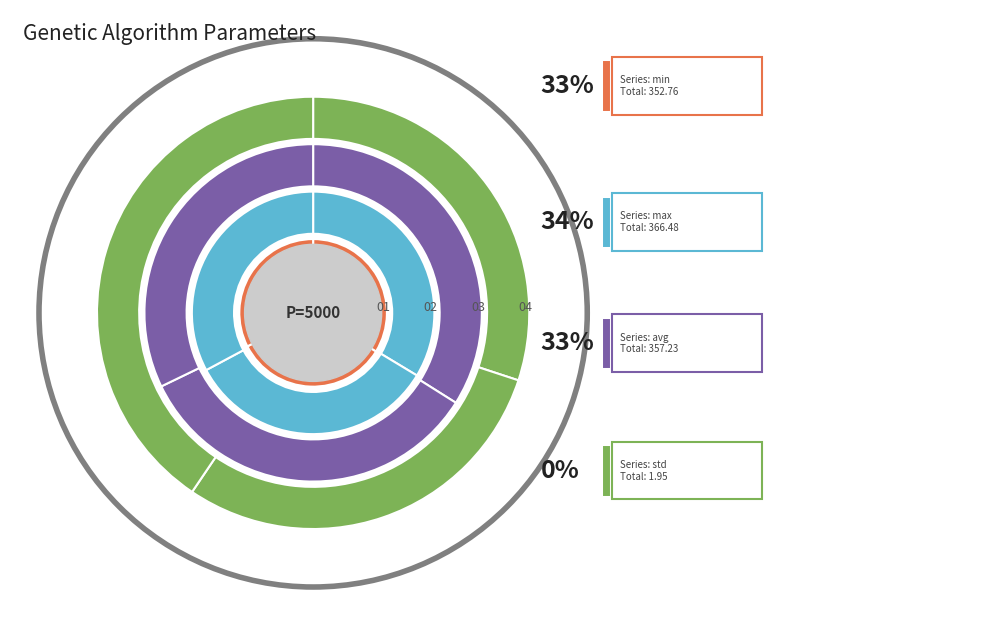

What is the spread (max minus min) of values at gen 1?

122.4